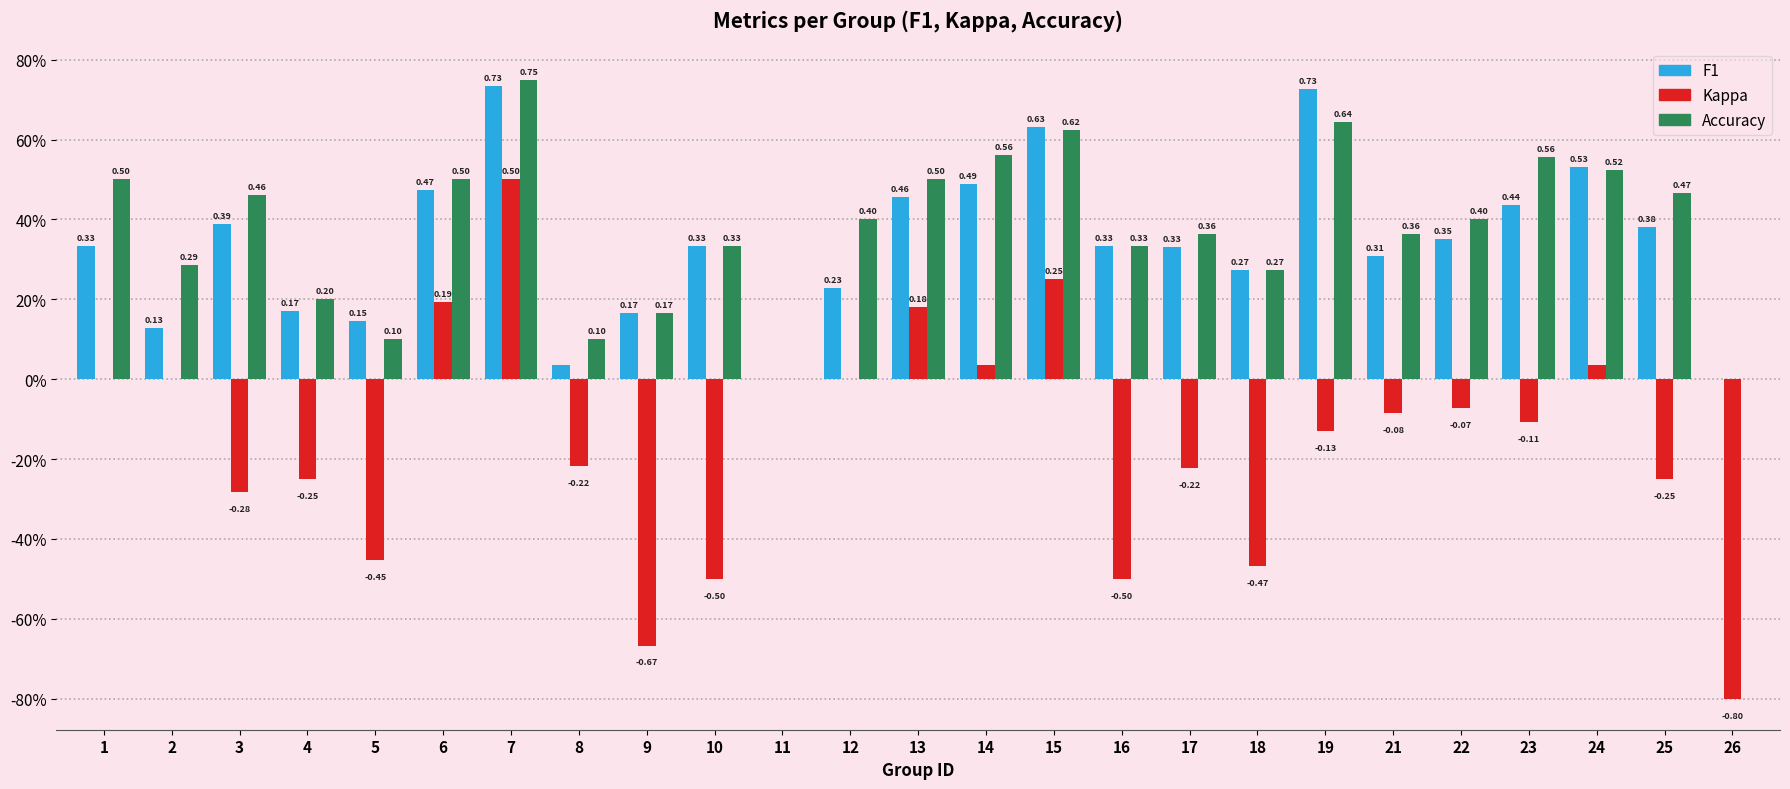

True or false: accuracy has a value of 0.9 at 1.

False